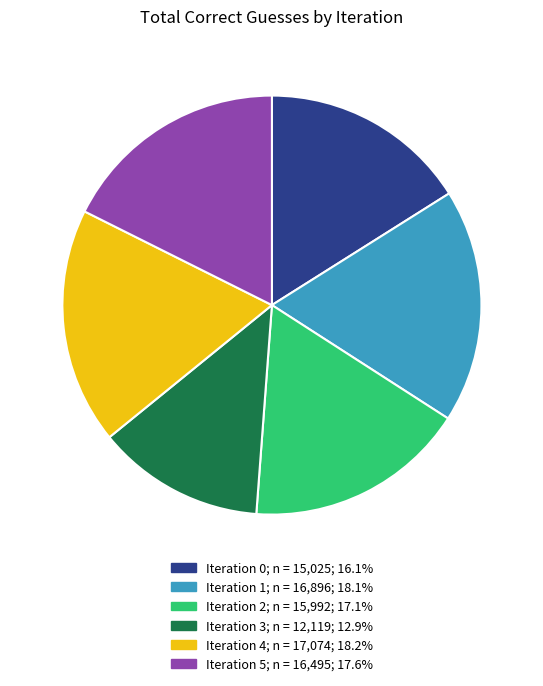

What is the smallest slice in the pie chart?

Iteration 3